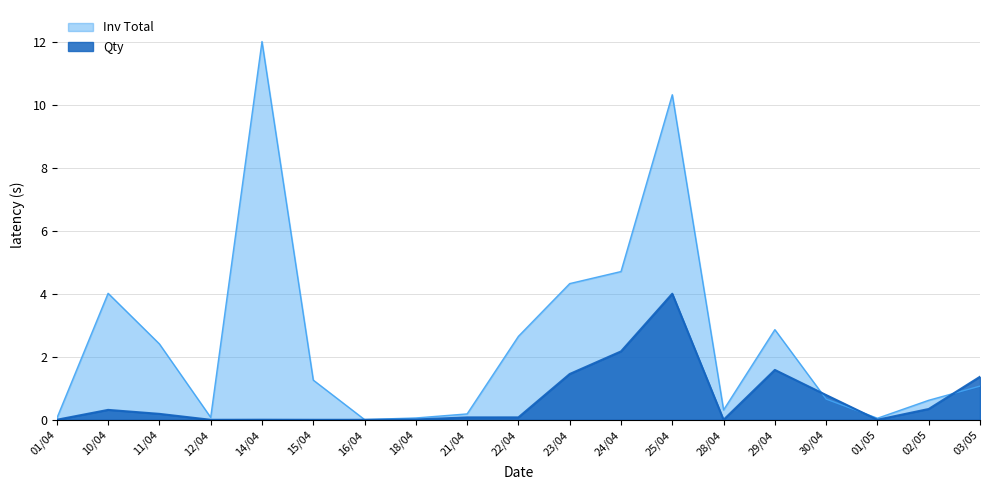

Reading left to right, extract all data points from this chart.

Inv Total: 01/04=0.0	10/04=4.0	11/04=2.4	12/04=0.1	14/04=12.0	15/04=1.3	16/04=0.0	18/04=0.1	21/04=0.2	22/04=2.6	23/04=4.3	24/04=4.7	25/04=10.3	28/04=0.3	29/04=2.9	30/04=0.7	01/05=0.1	02/05=0.6	03/05=1.1
Qty: 01/04=0.0	10/04=0.3	11/04=0.2	12/04=0.0	14/04=0.0	15/04=0.0	16/04=0.0	18/04=0.0	21/04=0.1	22/04=0.1	23/04=1.5	24/04=2.2	25/04=4.0	28/04=0.0	29/04=1.6	30/04=0.8	01/05=0.0	02/05=0.3	03/05=1.4